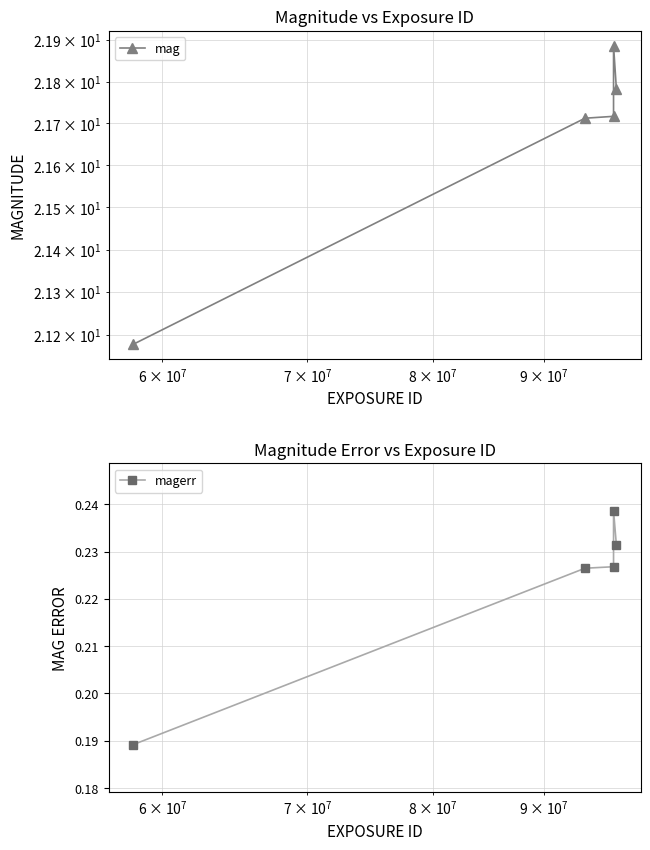

Rank the series by their maximum value, from highest to lowest.

mag, magerr